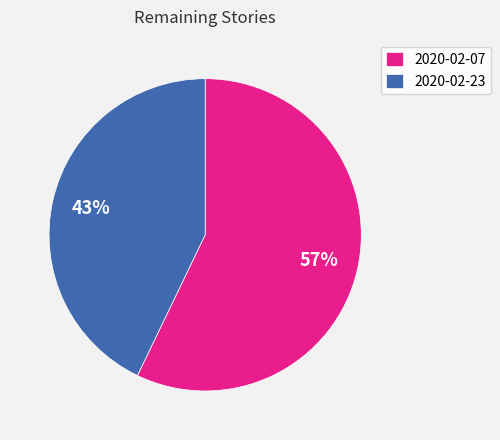

Between 2020-02-07 and 2020-02-23, which is larger?

2020-02-07